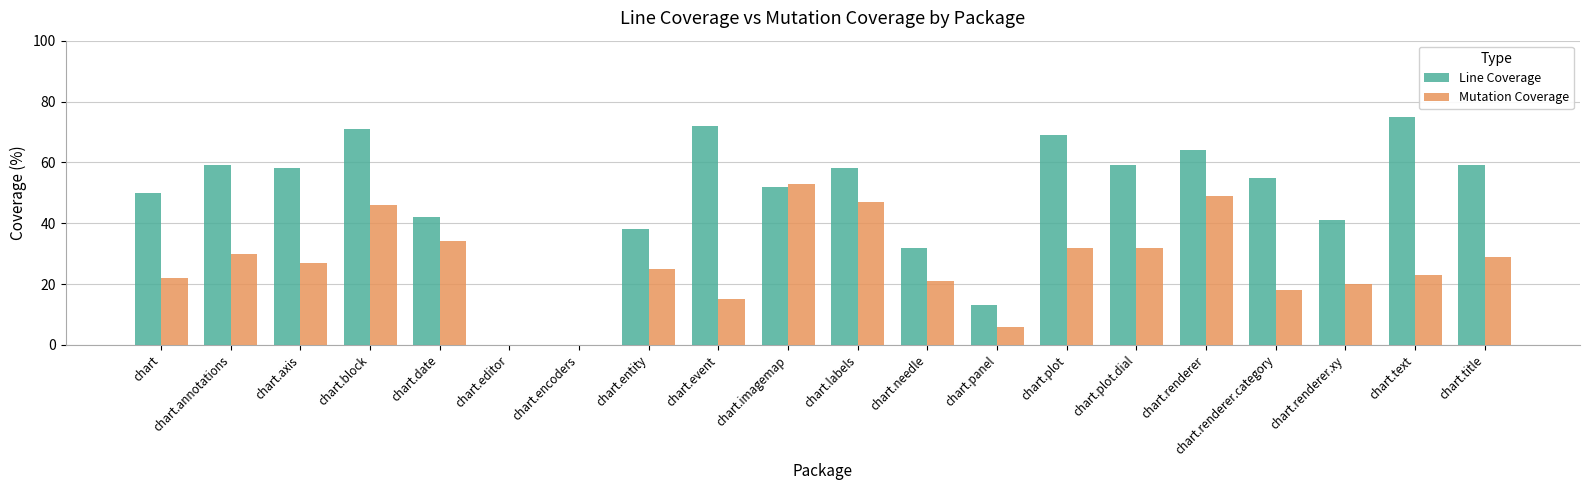

Read the Line Coverage value at chart.renderer.xy, to the nearest 10.

40